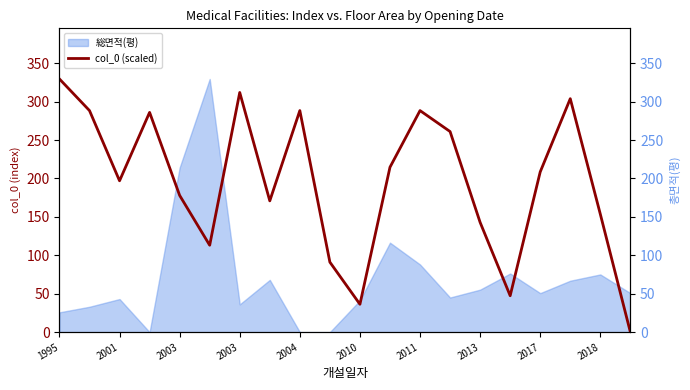

Does the chart have visible grid lines?

No